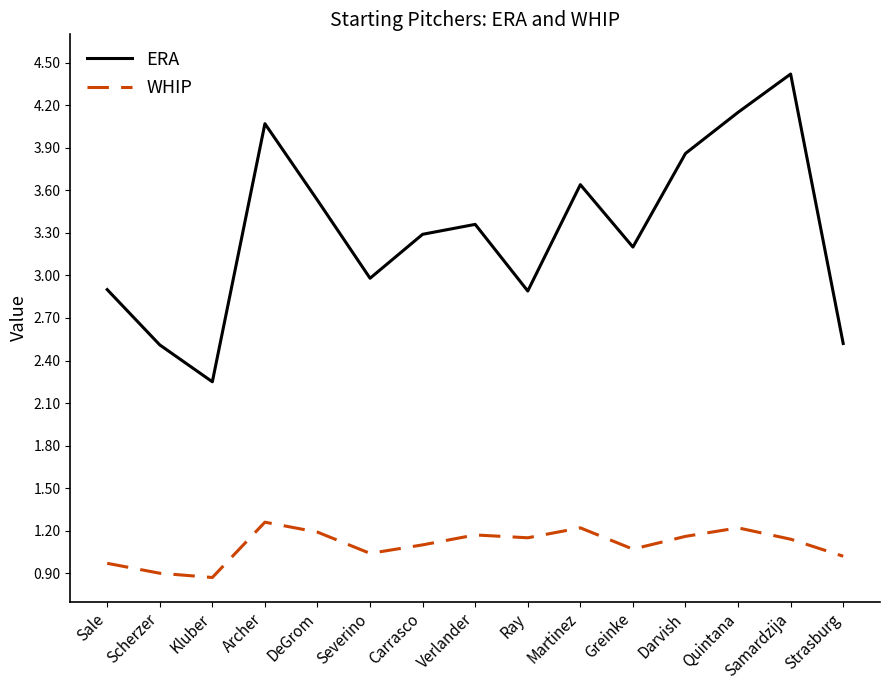

What is the sum of all ERA values?

49.6